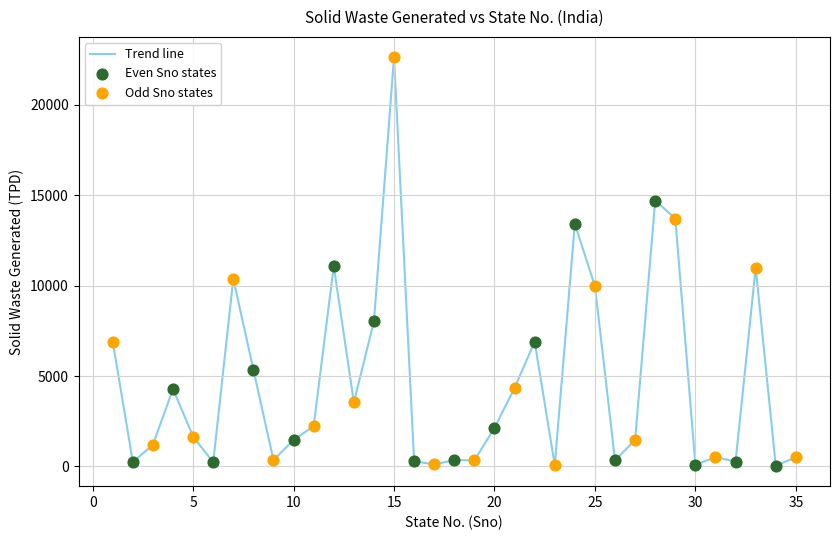

What is the maximum value shown in the chart?

22632.7